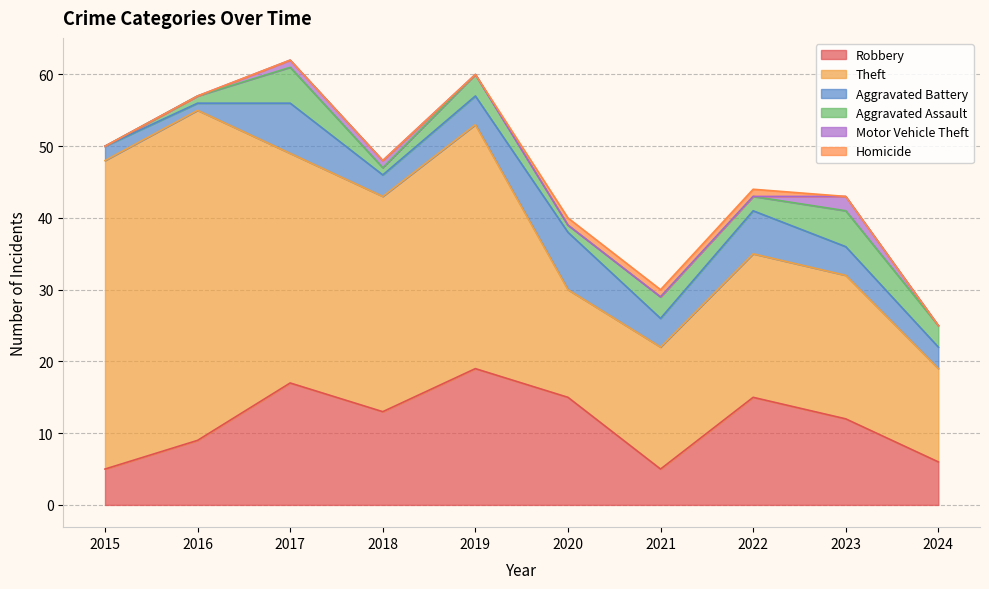

Is it true that Aggravated Battery equals 4 at 2019?

True